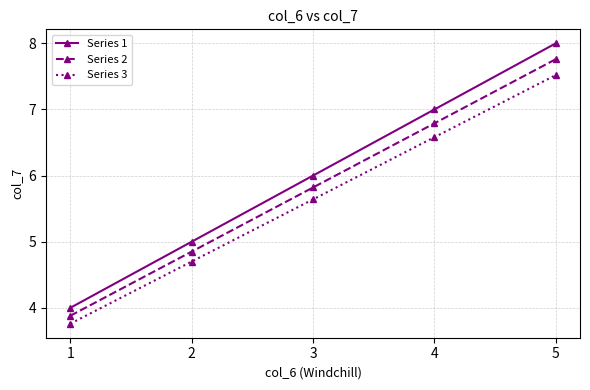

What is the value of the Series 1 point at the 1st from the left?

4.0